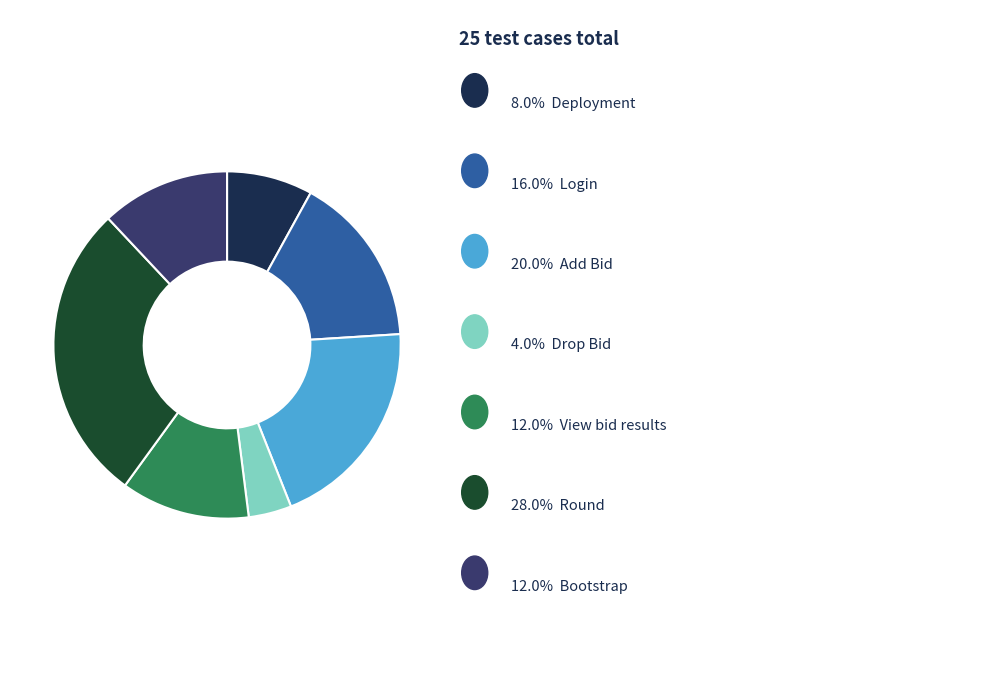

Does any single category account for the majority?

No